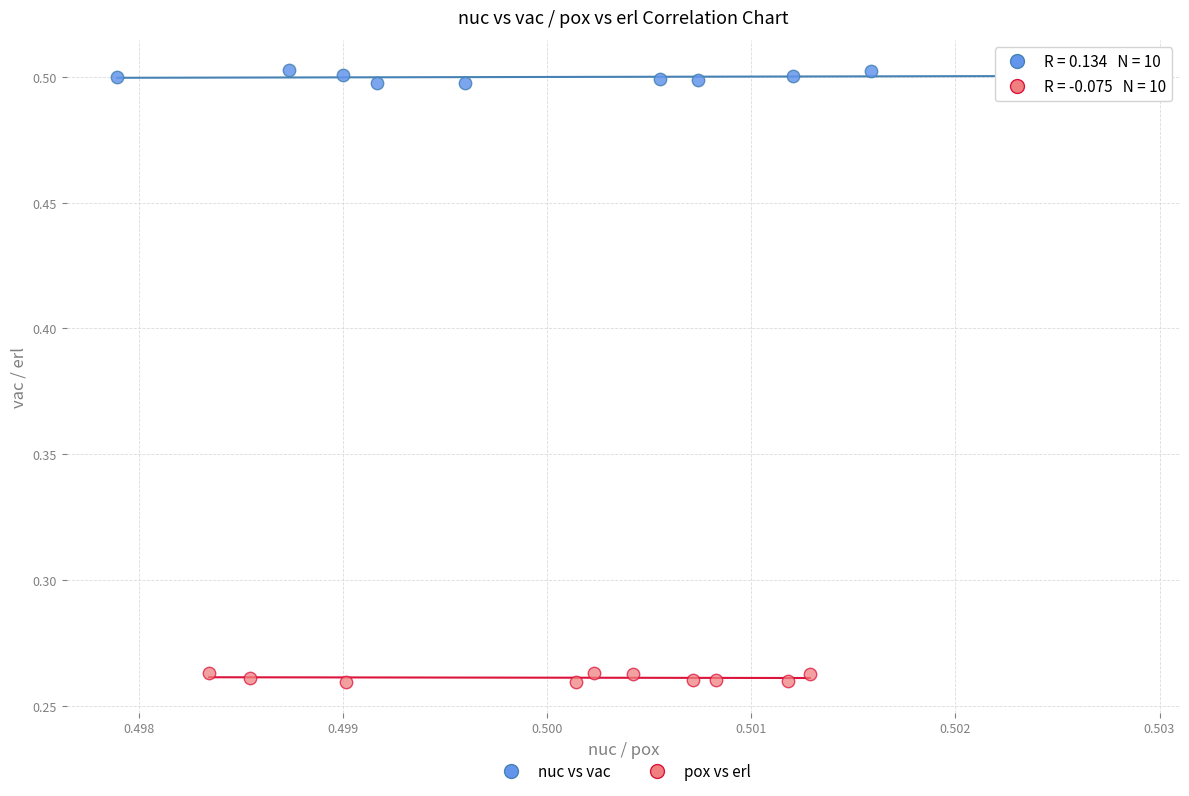

Which series contains the lowest Y value?

pox vs erl